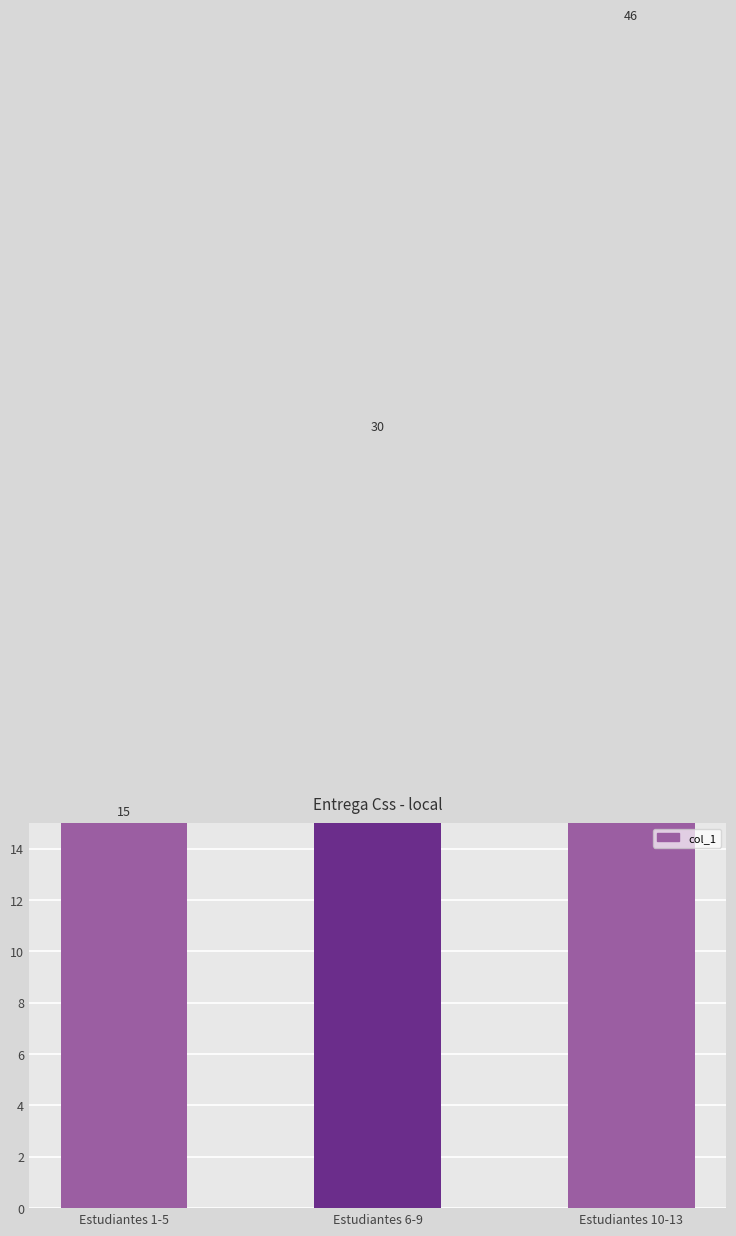

How many values are below 30?

1